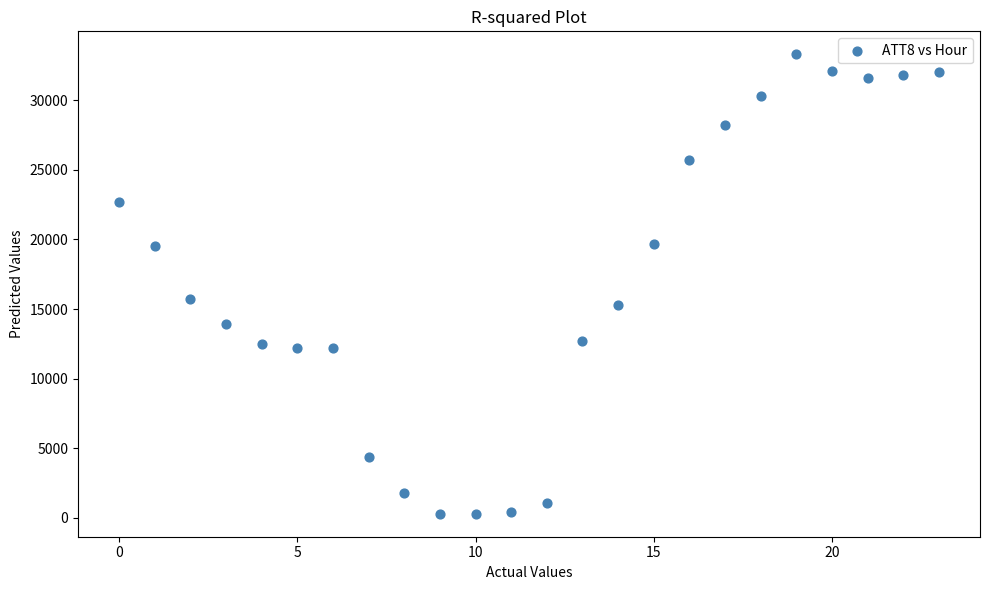

What is the range of Y values (max minus min)?

33000